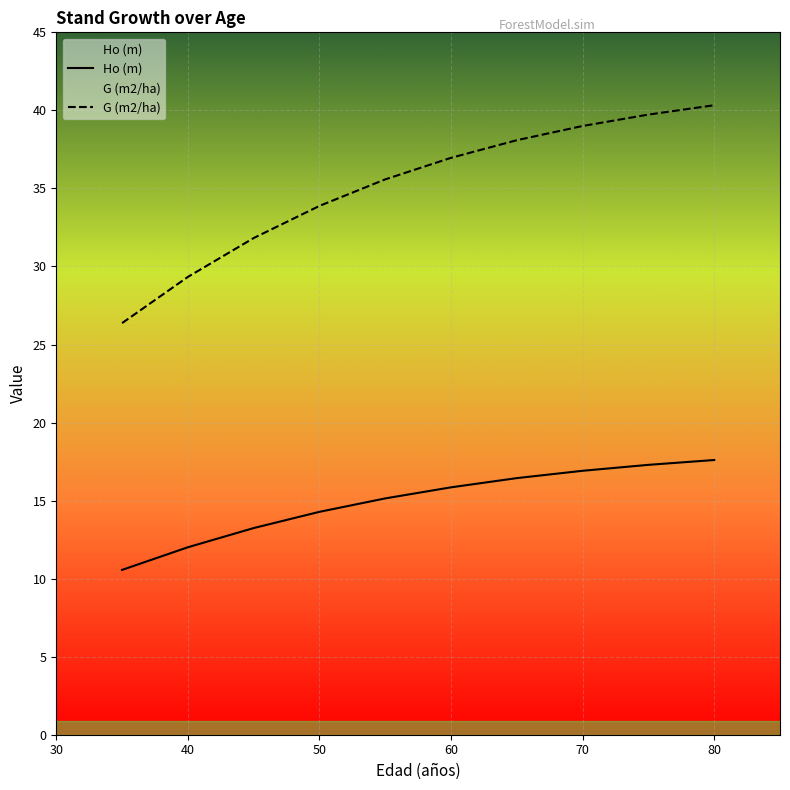

What is the approximate value of G (m2/ha) at 70?

39.0